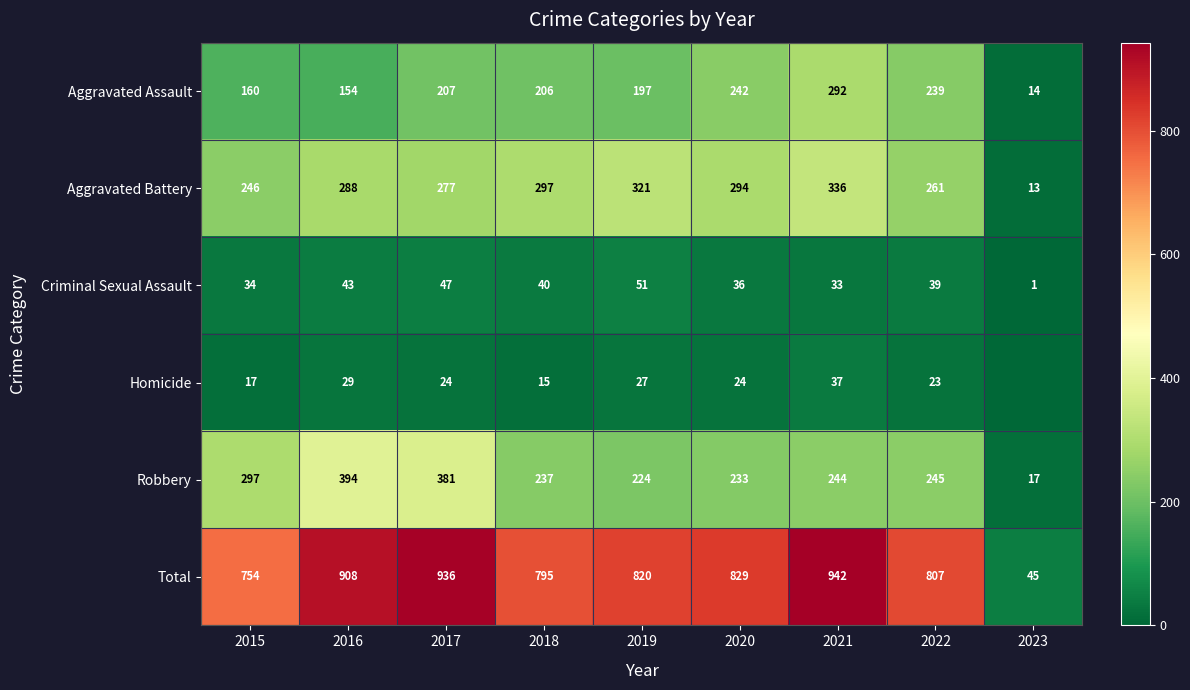

True or false: Robbery has a value of 26 at 2023.

False